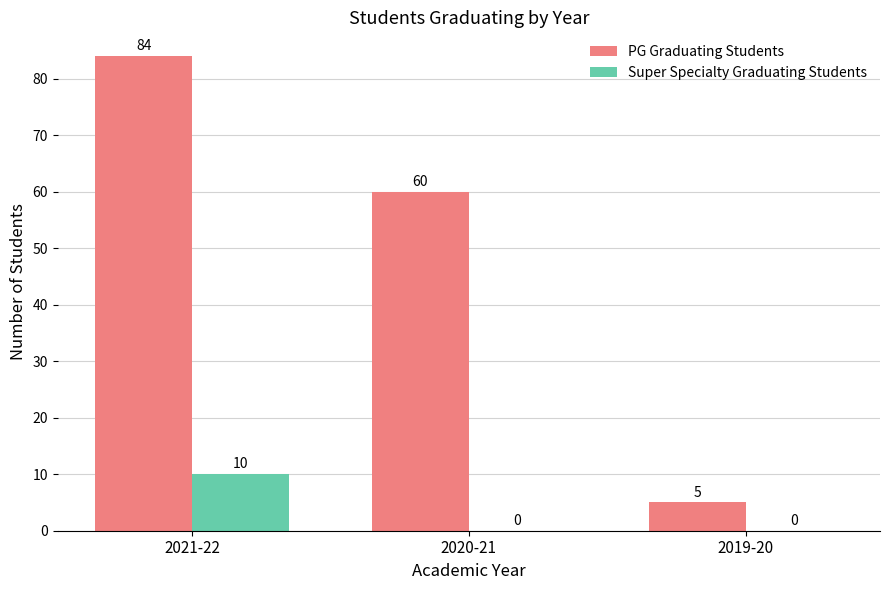

At which category does the chart reach its peak across all series?

2021-22